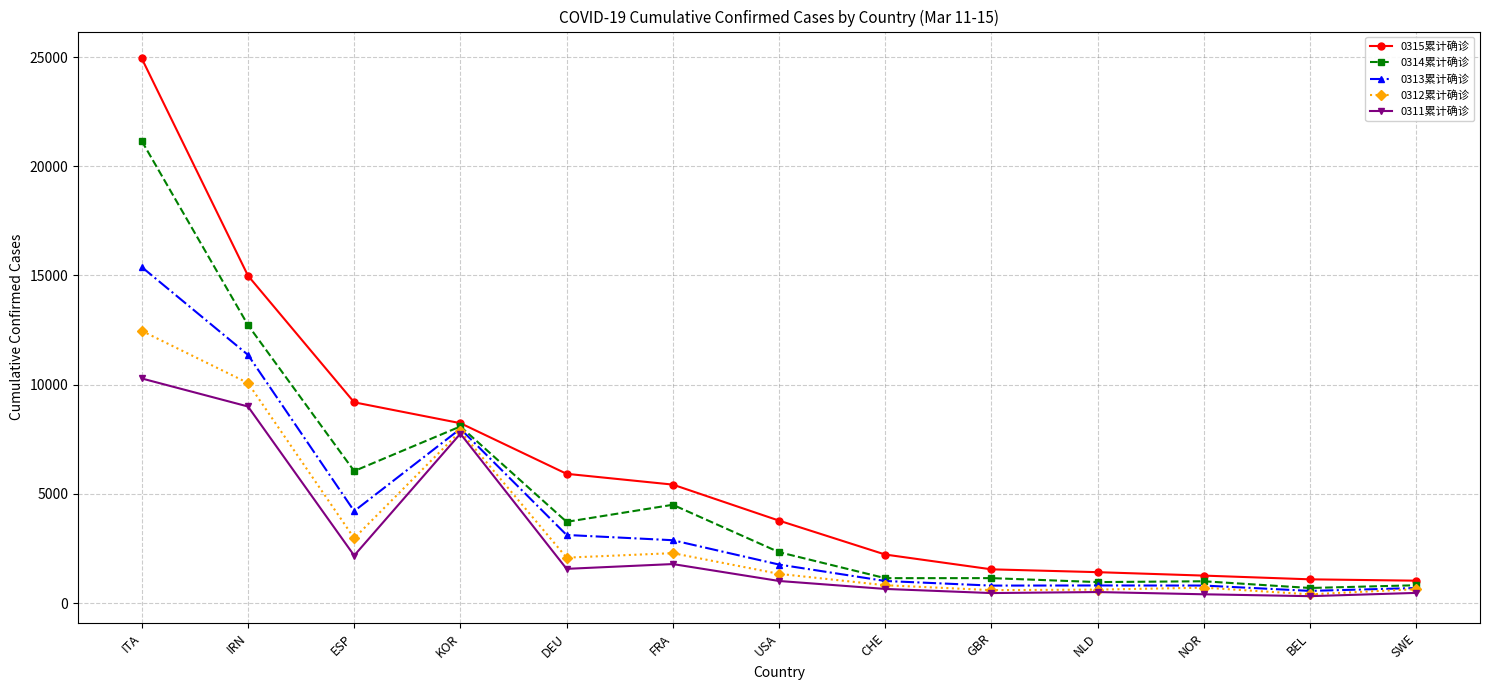

Is it true that 0312累计确诊 equals 4139 at IRN?

False